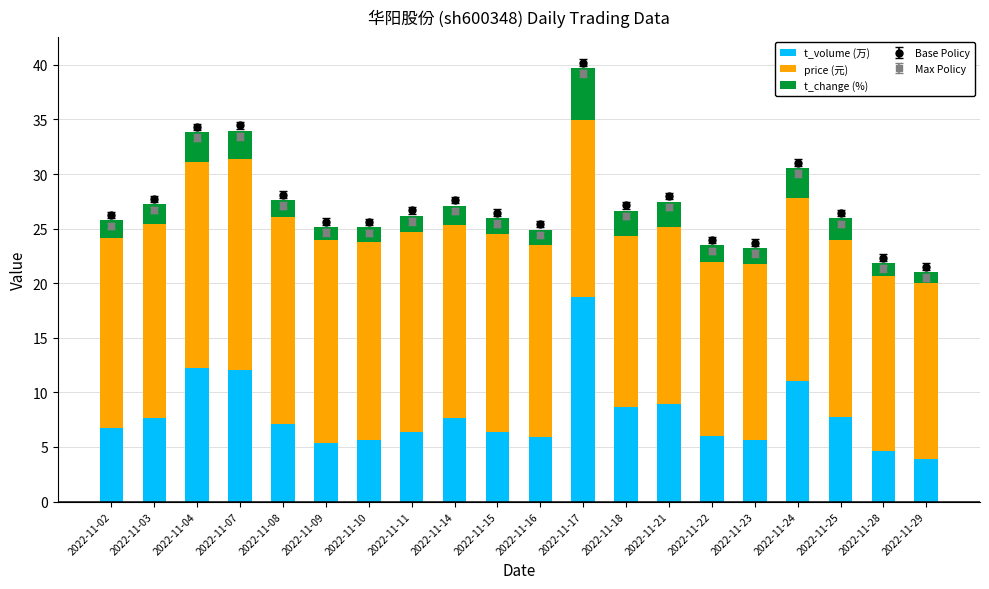

What is the value of the t_change (%) bar at the 13th from the left?

2.3